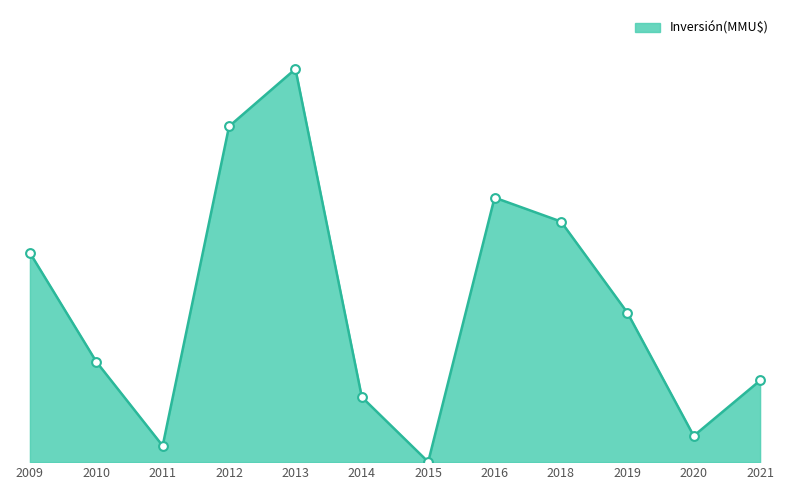

Between 2020 and 2016, which is larger?

2016